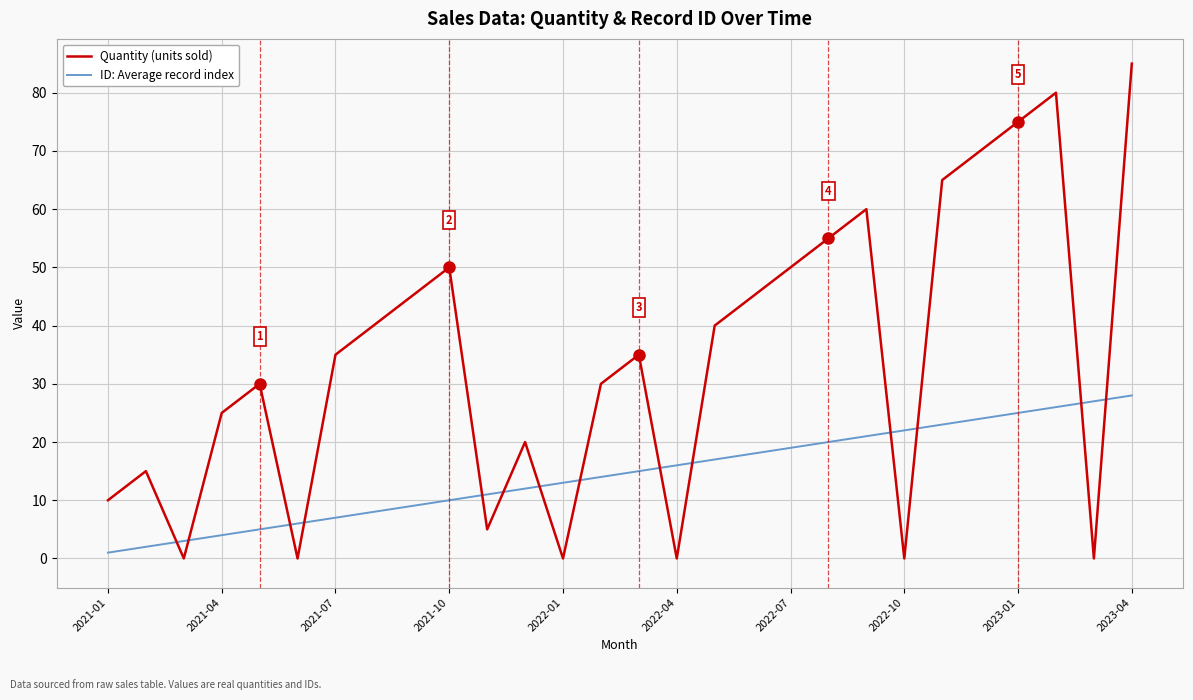

After their last crossing, which series has the higher values: ID: Average record index or Quantity (units sold)?

Quantity (units sold)